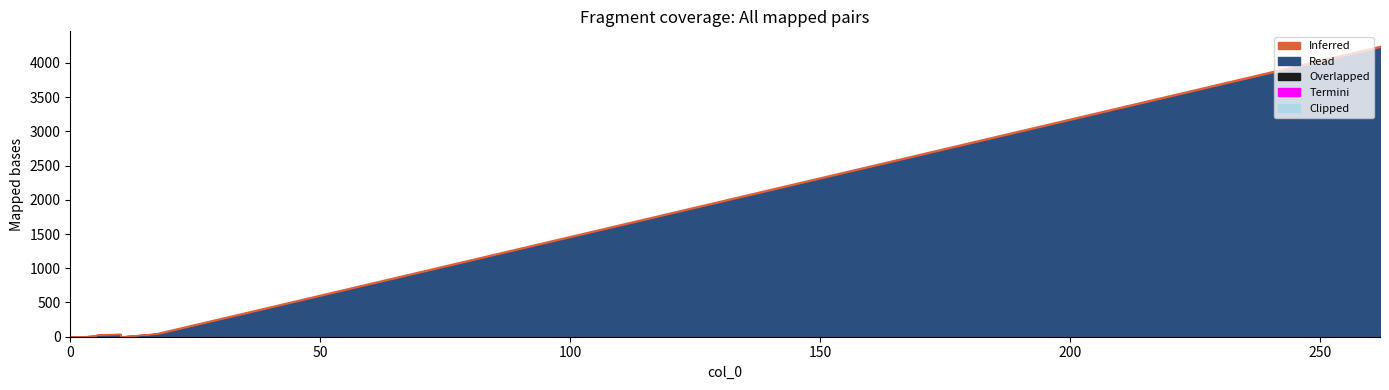

Which has a higher value, 1 or 5?

5